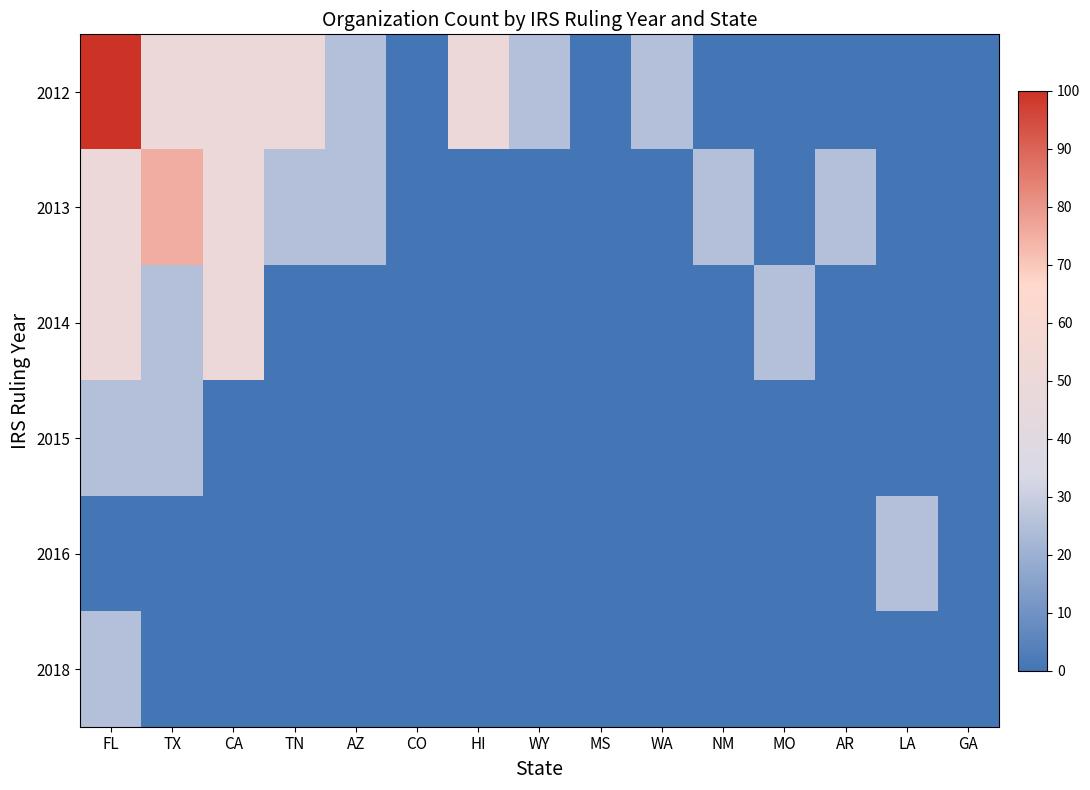

List the series in order of their peak value, highest first.

2012, 2013, 2014, 2015, 2016, 2018